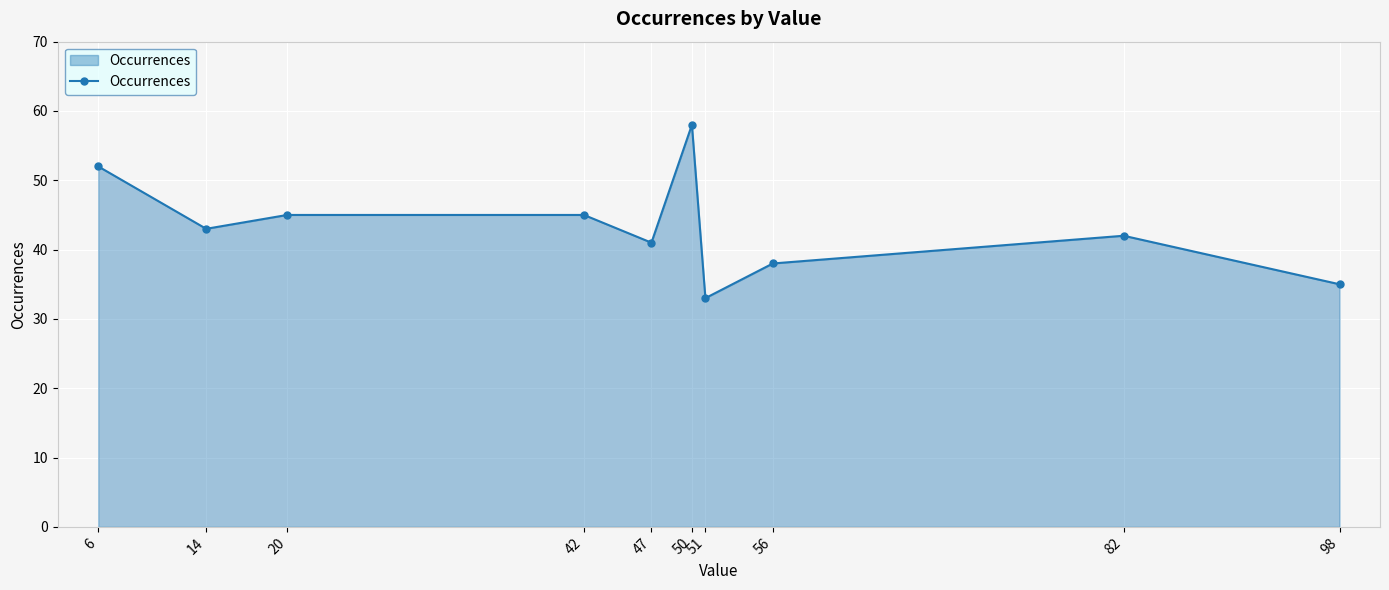

Count the number of data series in this chart.

1